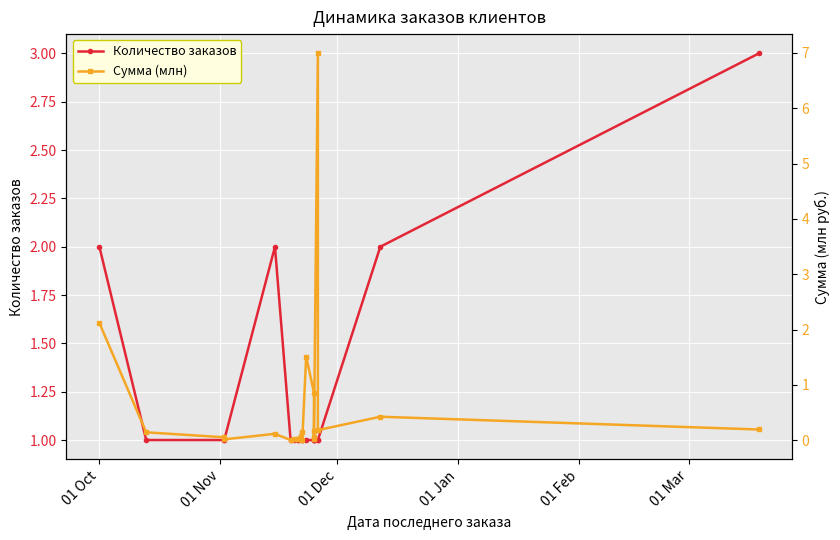

How many interior local peaks does the Количество заказов series have?

1